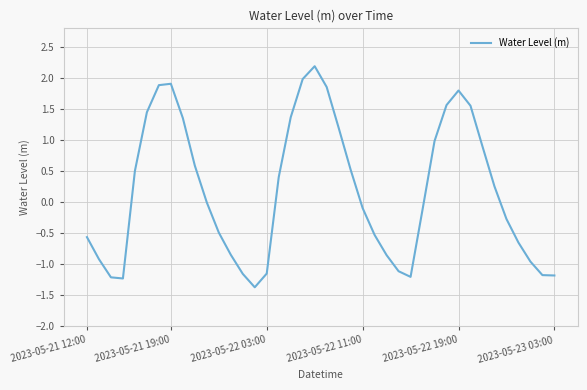

What is the difference between the maximum and minimum values?

3.6